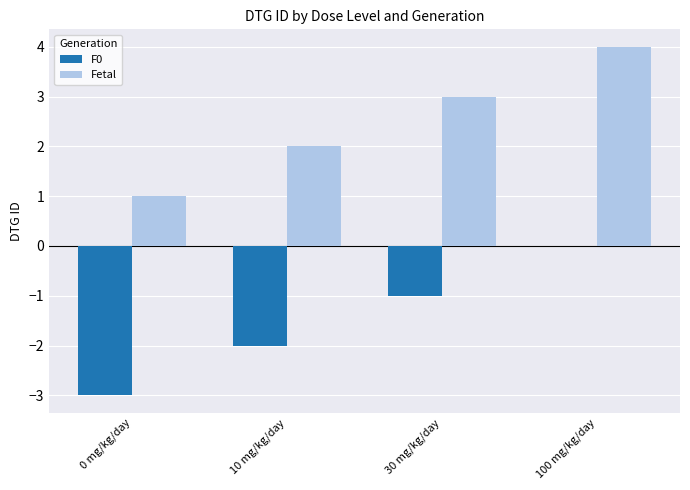

At which category is the sum across all series the highest?

100 mg/kg/day